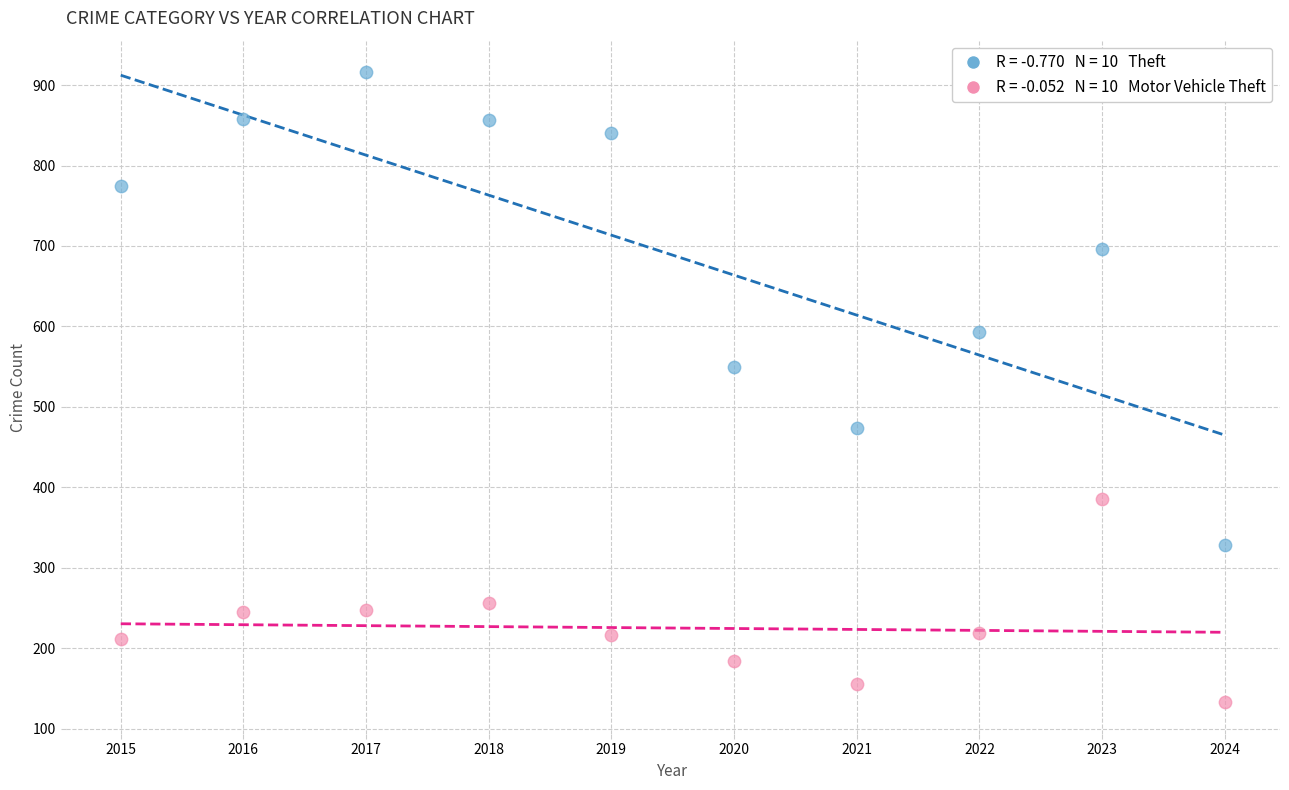

Across all series, what Y value is closest to 524?

550